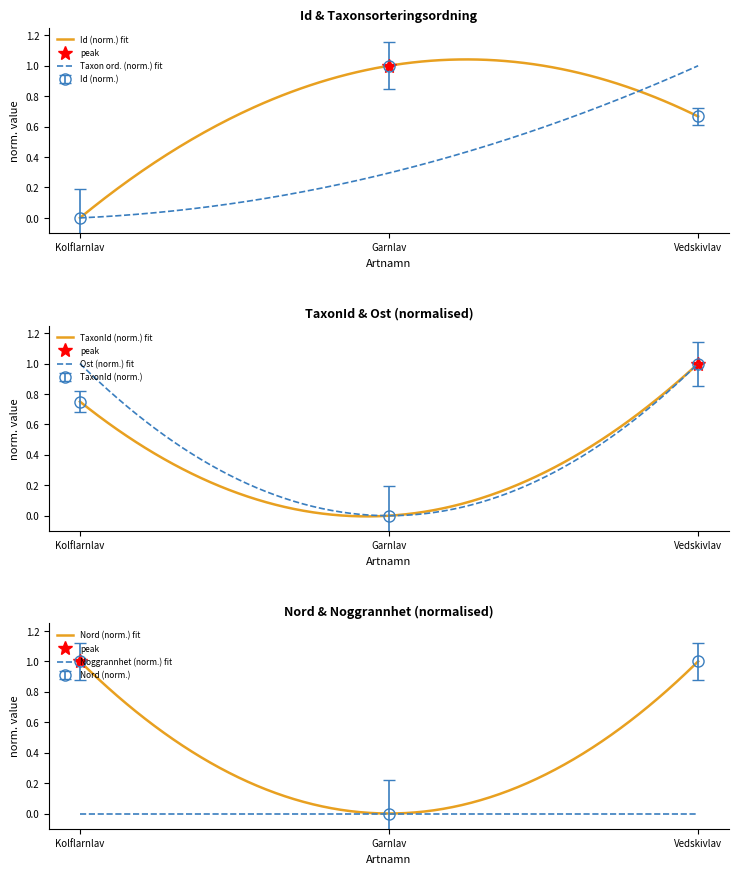

At Vedskivlav, list the series in order from smallest to largest.

Id, TaxonId, Nord, Ost